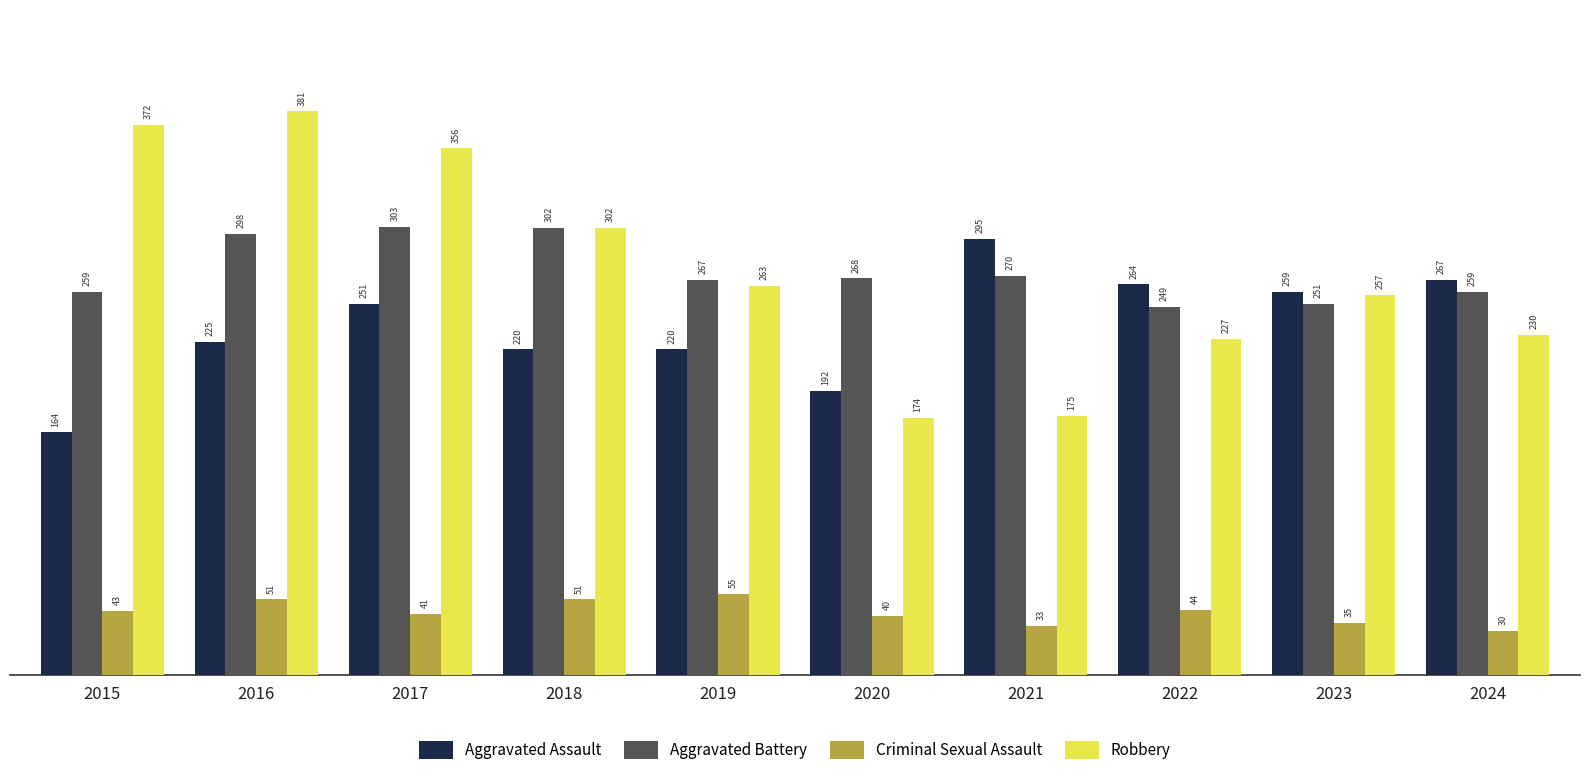

What is the spread (max minus min) of values at 2015?

329